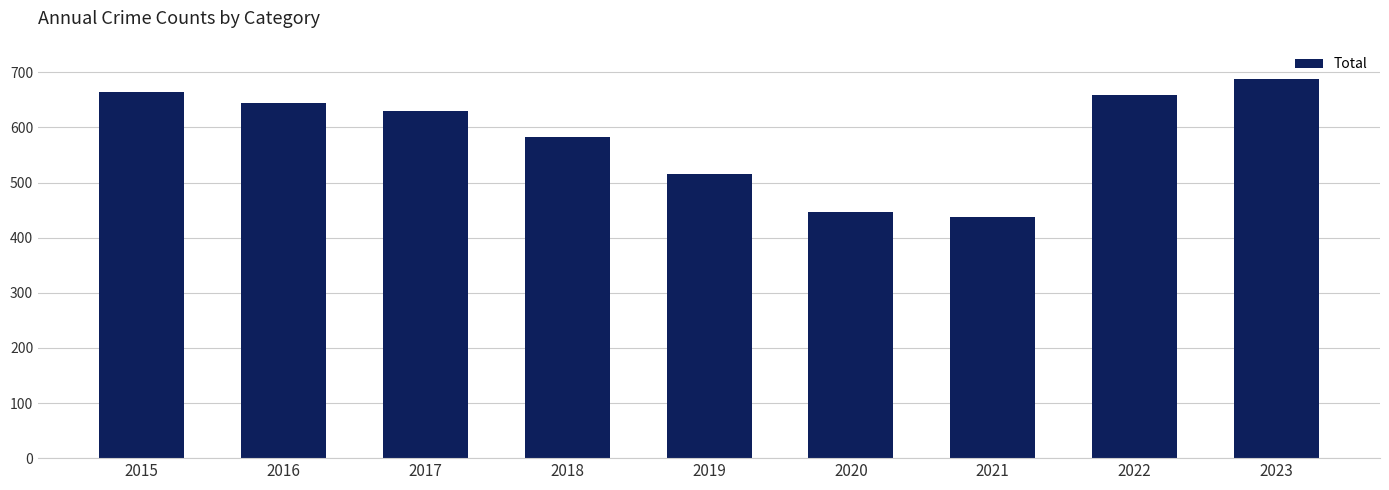

Between 2022 and 2018, which is larger?

2022